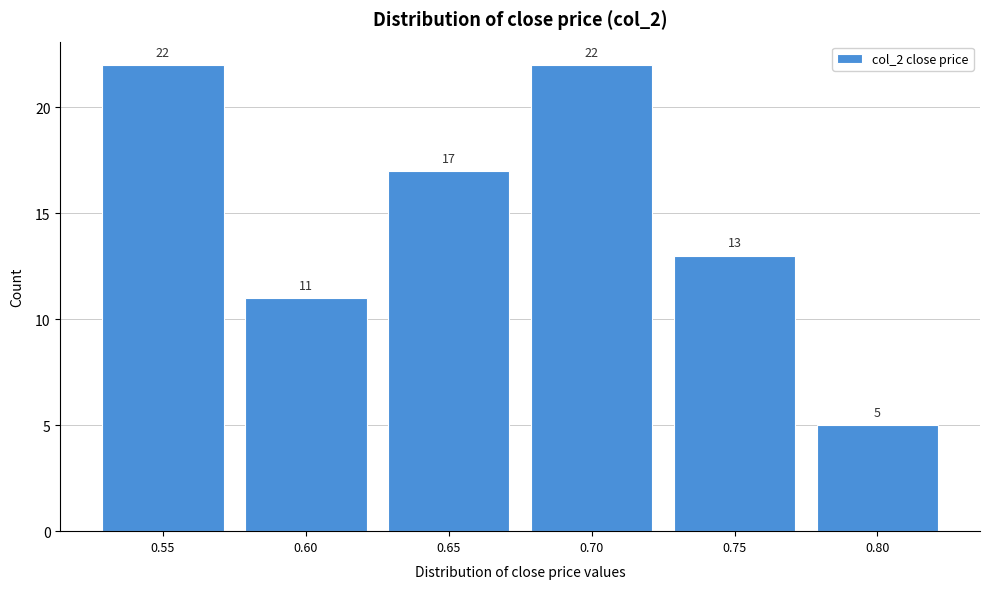

Reading left to right, list all the values displayed in this chart.

0.55=22	0.60=11	0.65=17	0.70=22	0.75=13	0.80=5